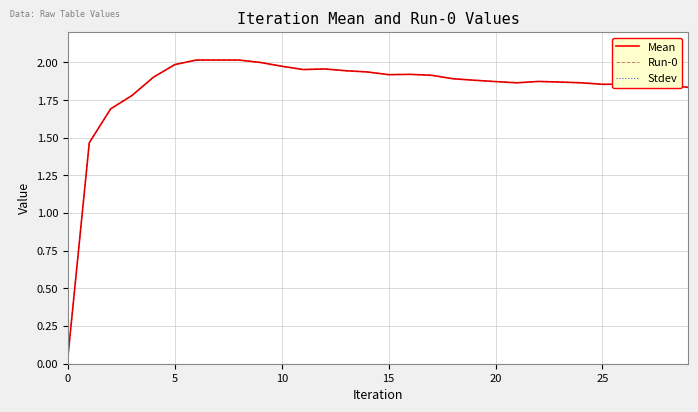

Does the chart display data point markers on the line(s)?

No